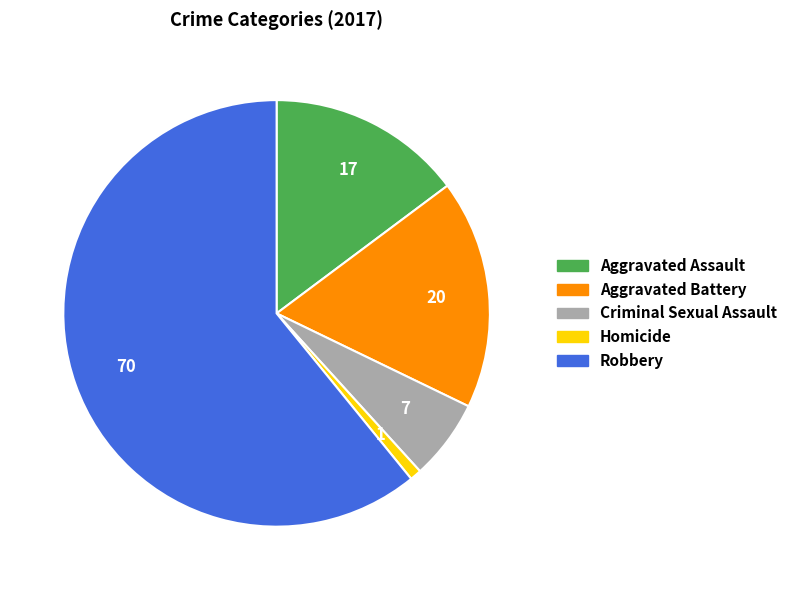

Rank the categories by value from highest to lowest.

Robbery, Aggravated Battery, Aggravated Assault, Criminal Sexual Assault, Homicide